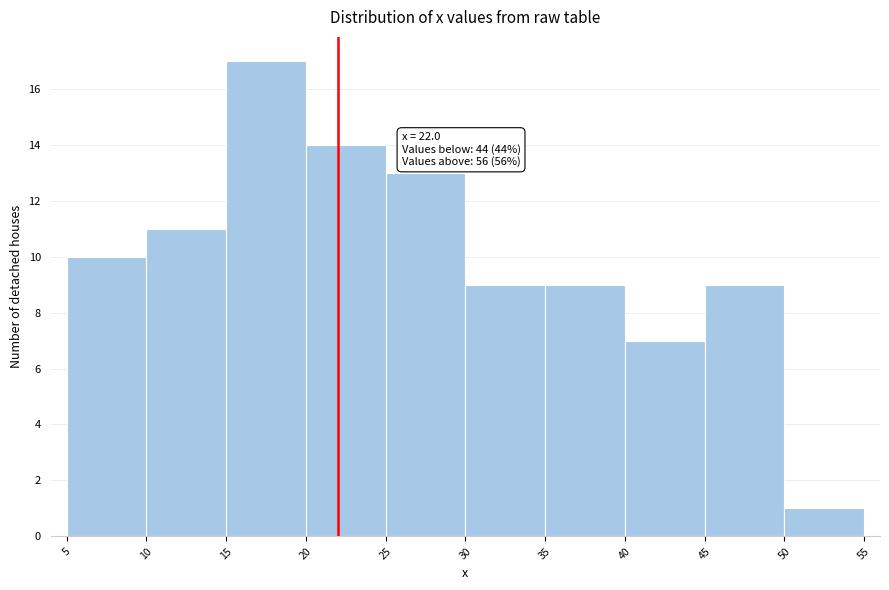

Which range on the x-axis has the tallest bar?

15 to 20